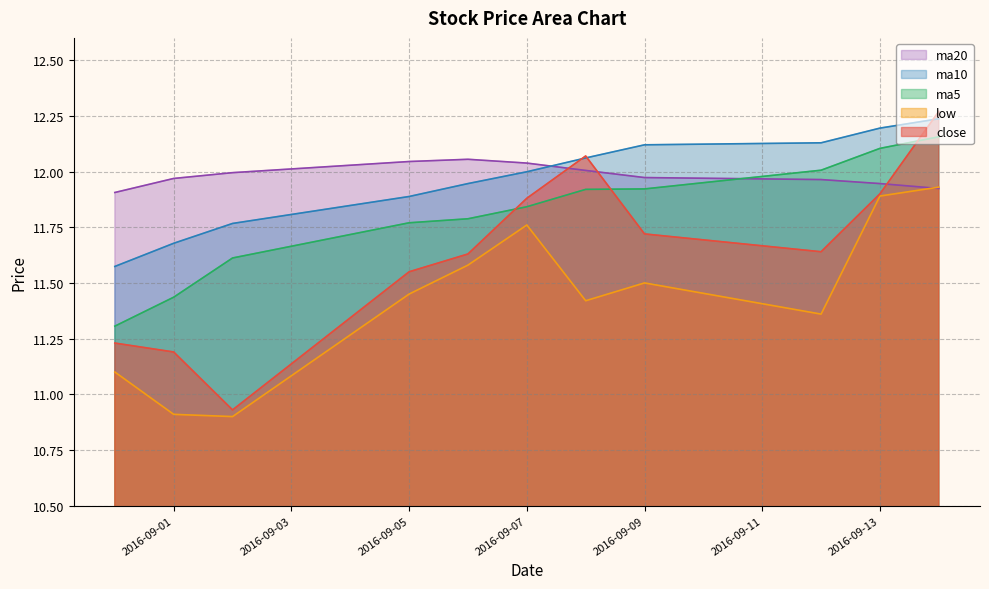

What is the label of the 9th point from the left?

2016-09-12